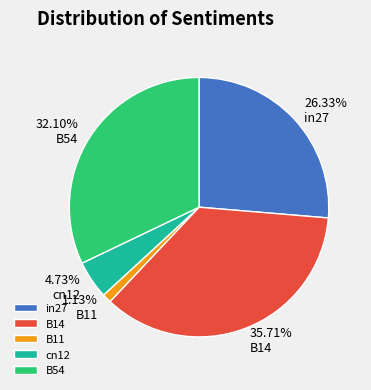

Is the sum of in27 and B11 greater than half?

No